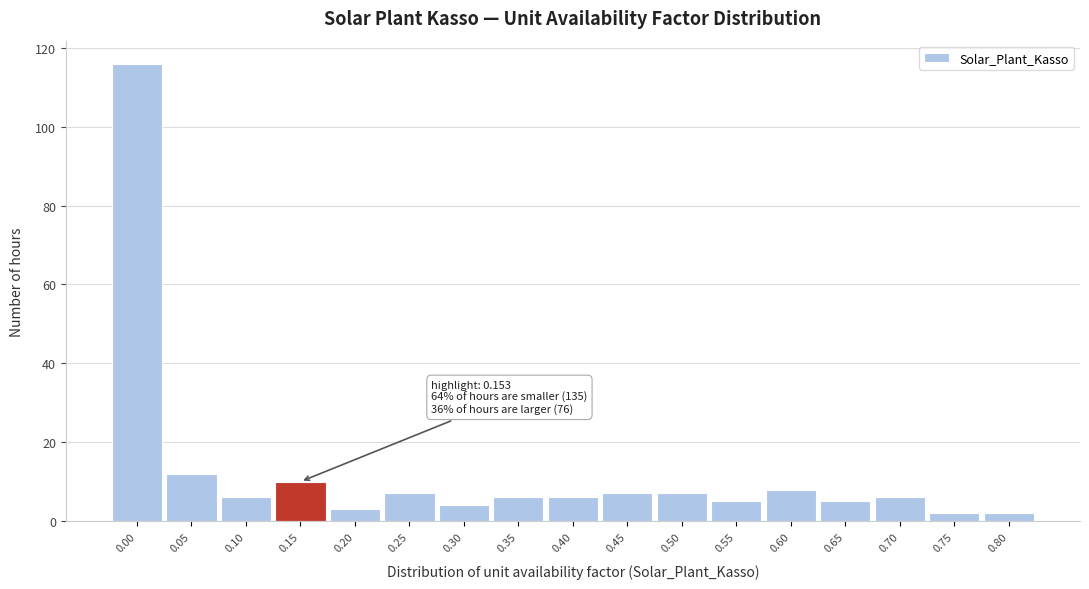

Reading left to right, extract all data points from this chart.

116	12	6	10	3	7	4	6	6	7	7	5	8	5	6	2	2